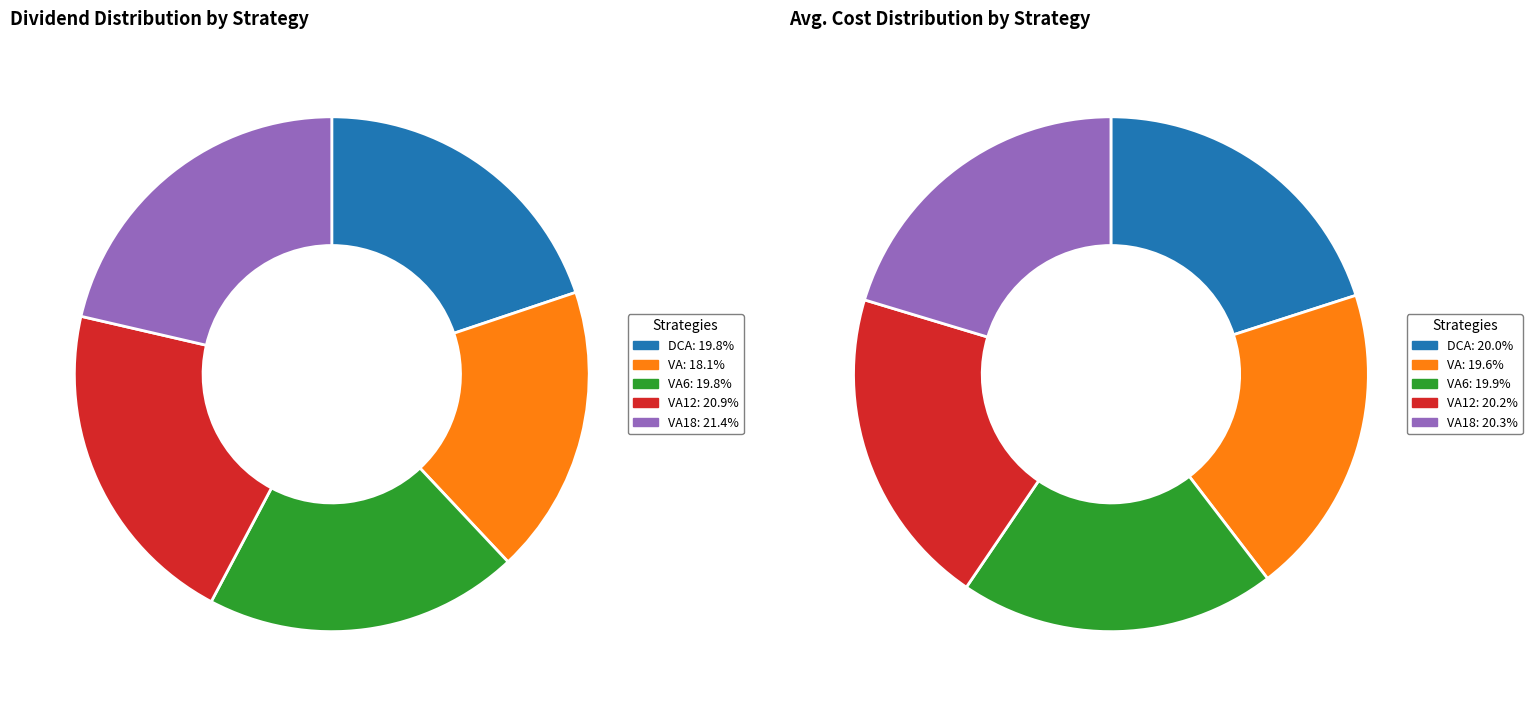

Between VA6 and VA, which is larger?

VA6